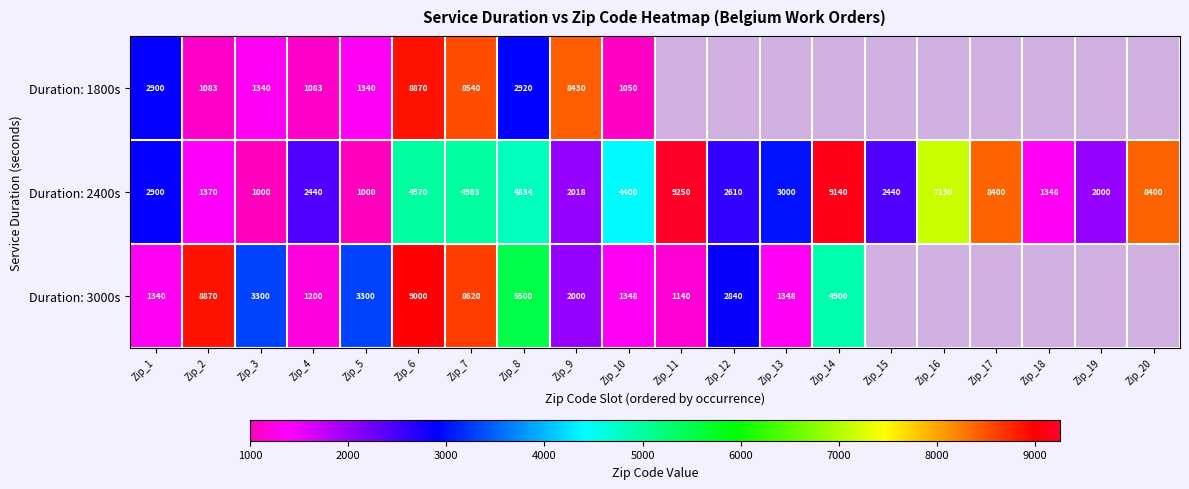

Between Zip_7 and Zip_10, which series saw the biggest shift?

Duration: 1800s